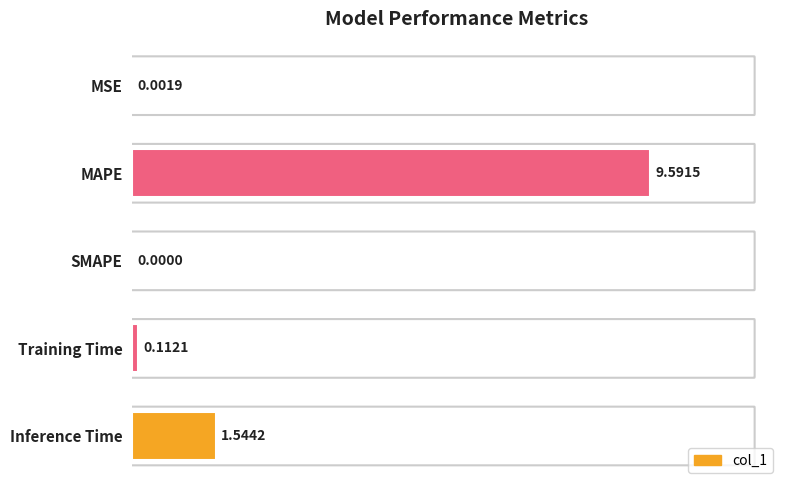

How many positive values are there?

4